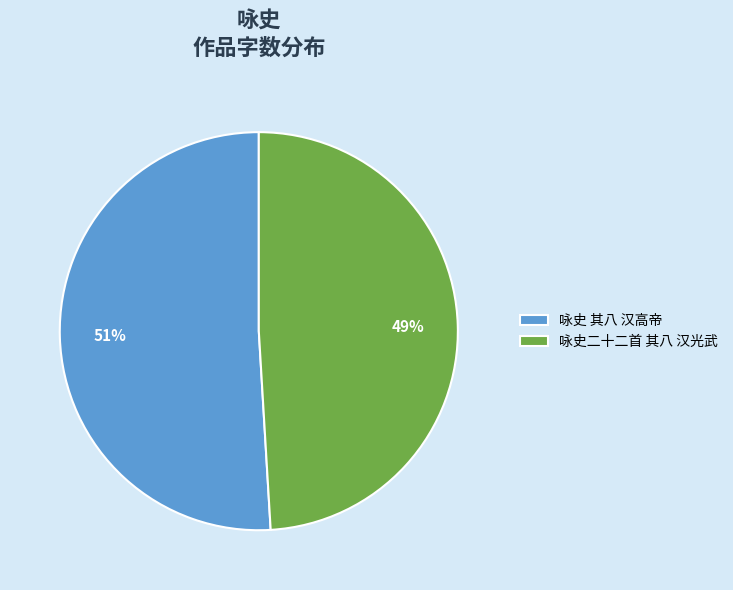

To the nearest percent, what is the difference between the 咏史 其八 汉高帝 and 咏史二十二首 其八 汉光武 slice percentages?

2%